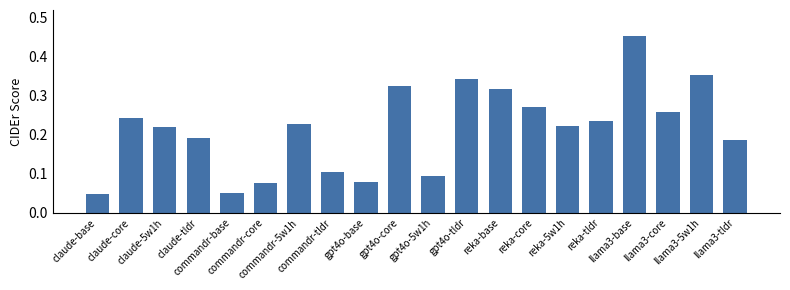

Count the values in the range 0 to 1.

20